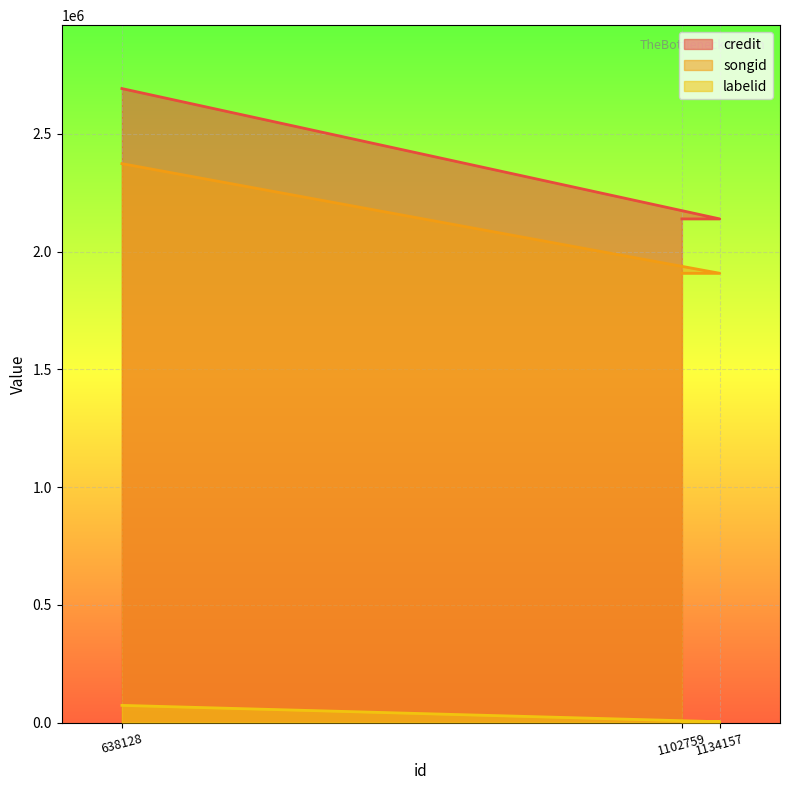

How many lines are shown in the chart?

3